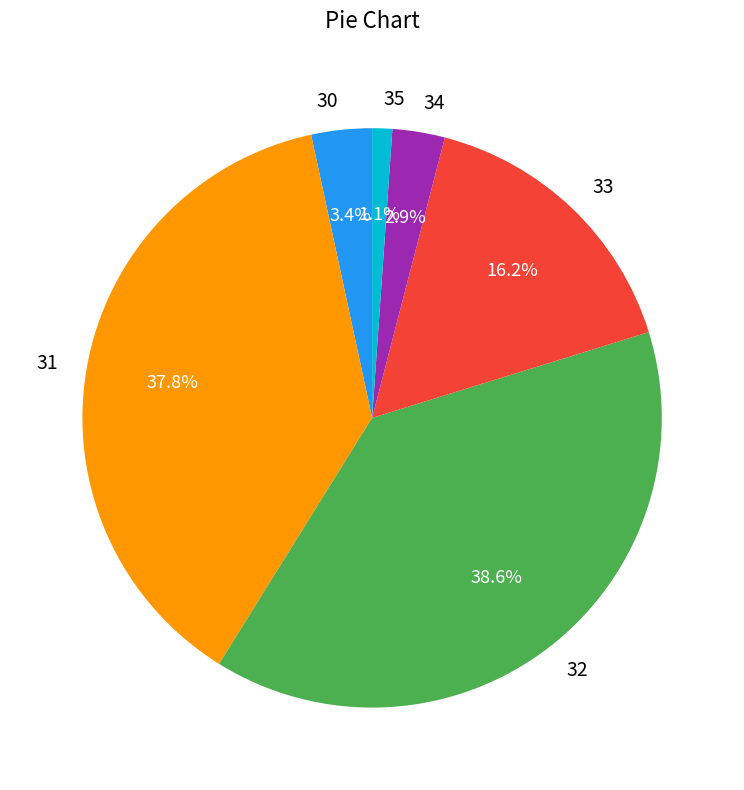

Count the number of slices in the pie.

6